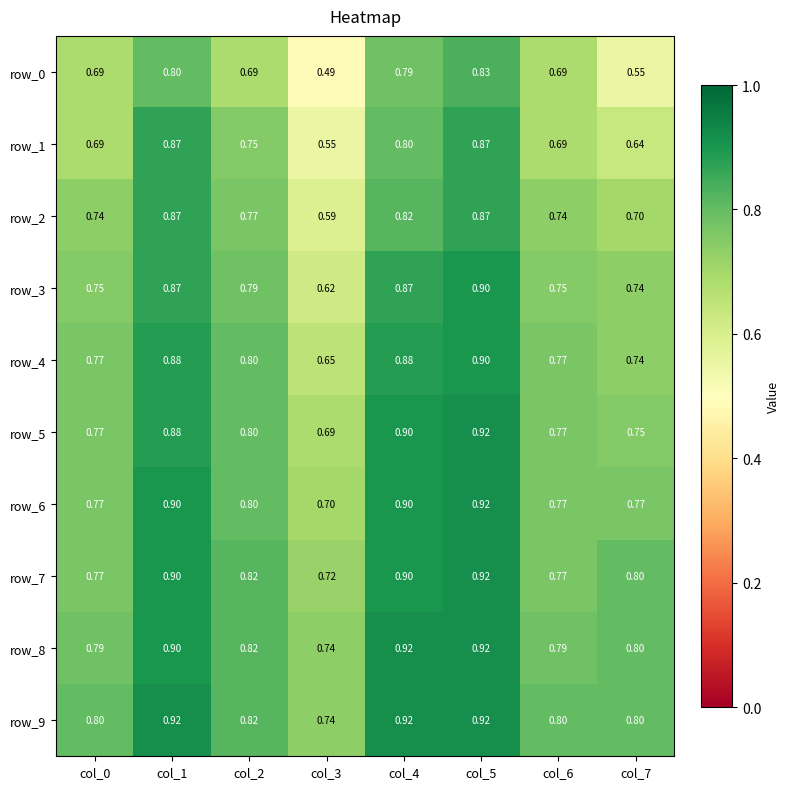

At which label does row_0 reach its peak?

col_5